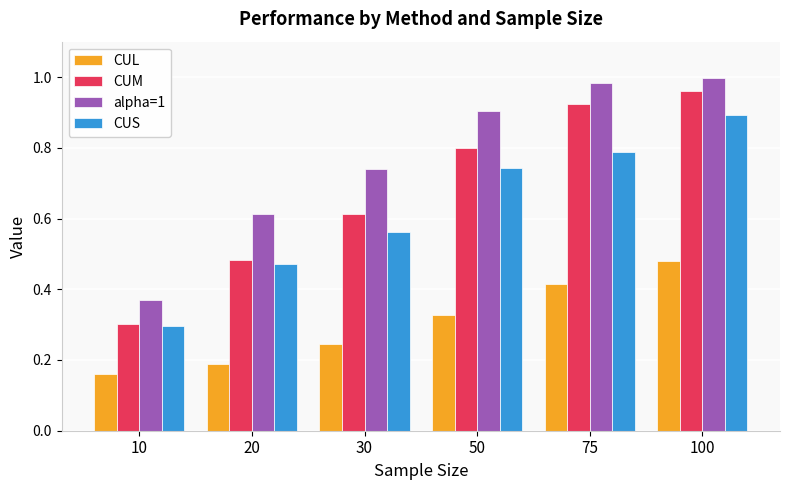

How many groups of bars are there?

6